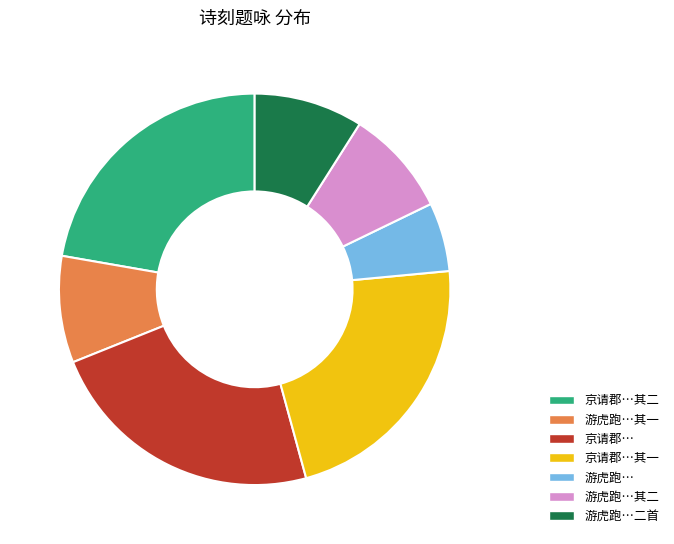

Is there any slice that represents more than half of the pie?

No